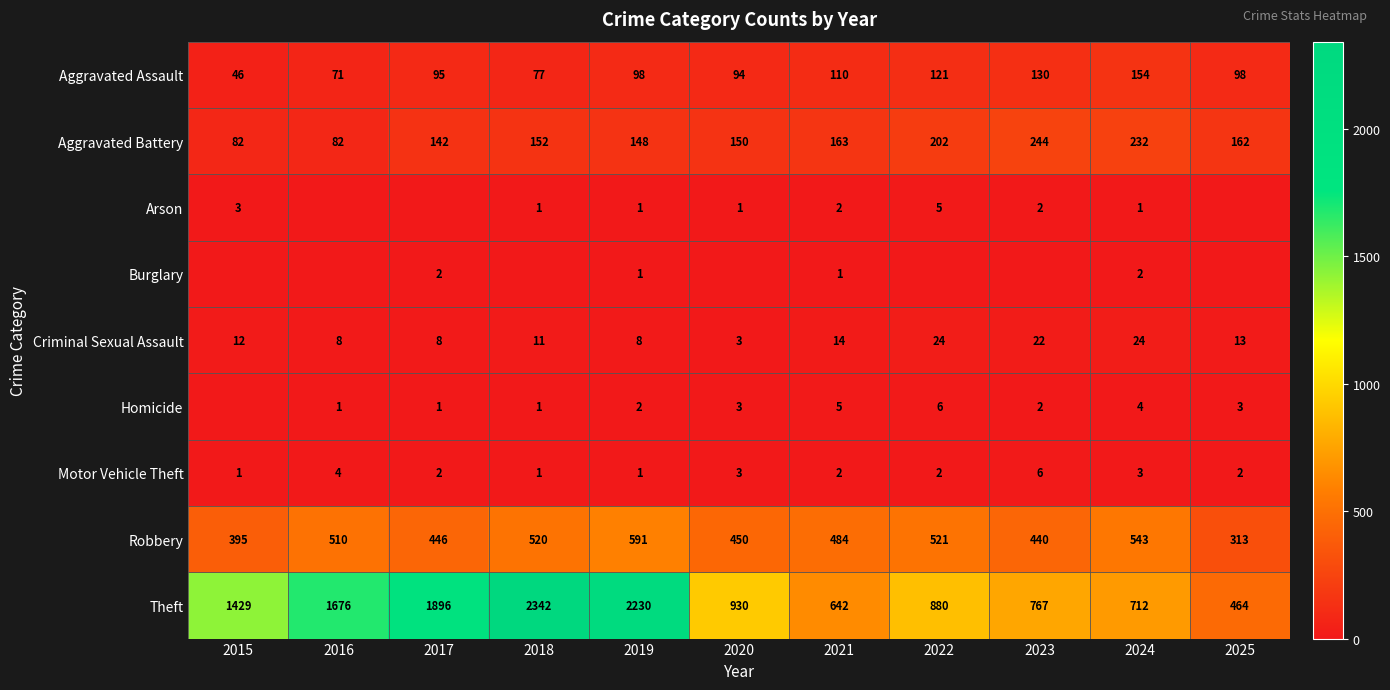

What is the sum of the Theft values at 2019 and 2022?

3110